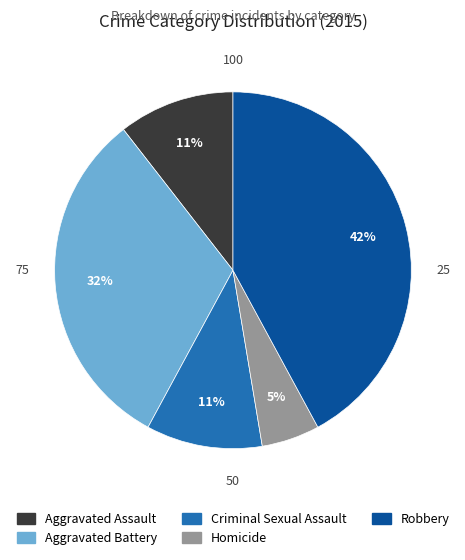

To the nearest percent, what is the difference between the largest and smallest slice percentages?

37%